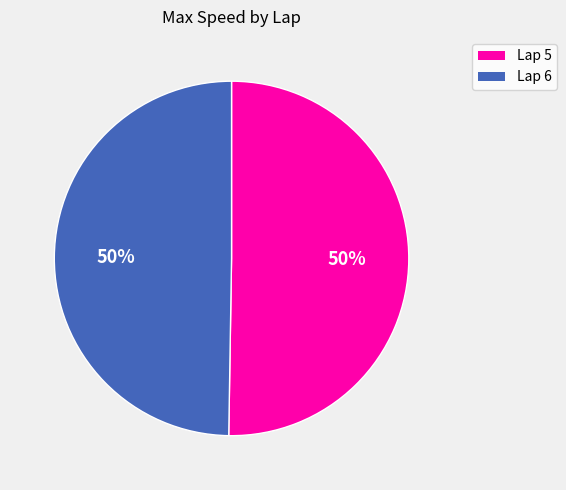

To the nearest percent, what is the average slice percentage?

50%